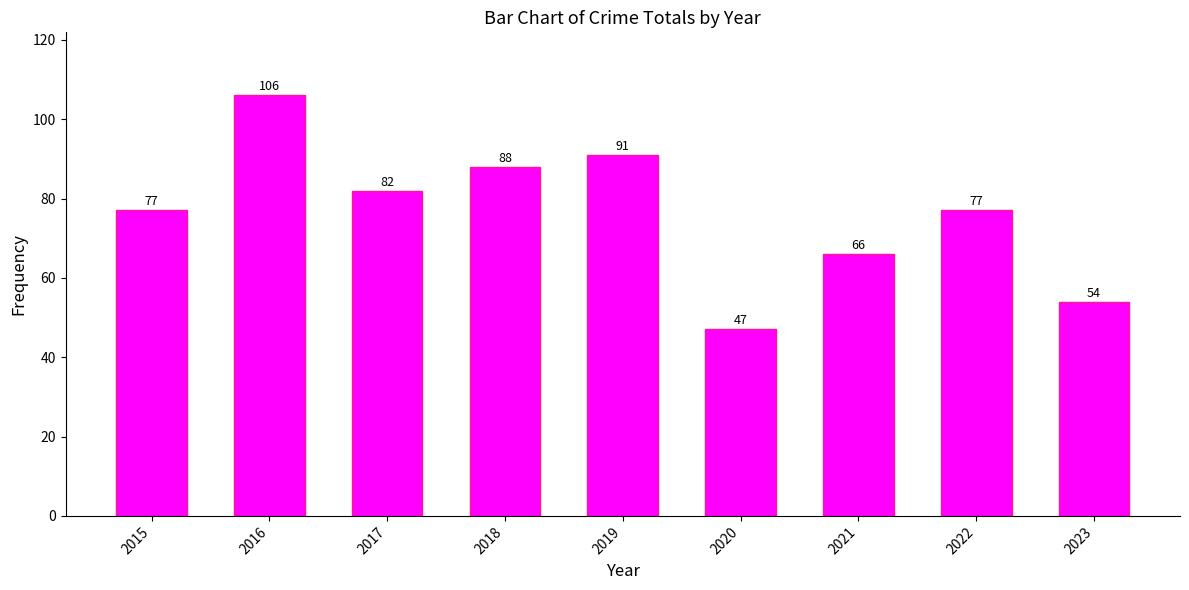

The value at 2022 is 50. True or false?

False